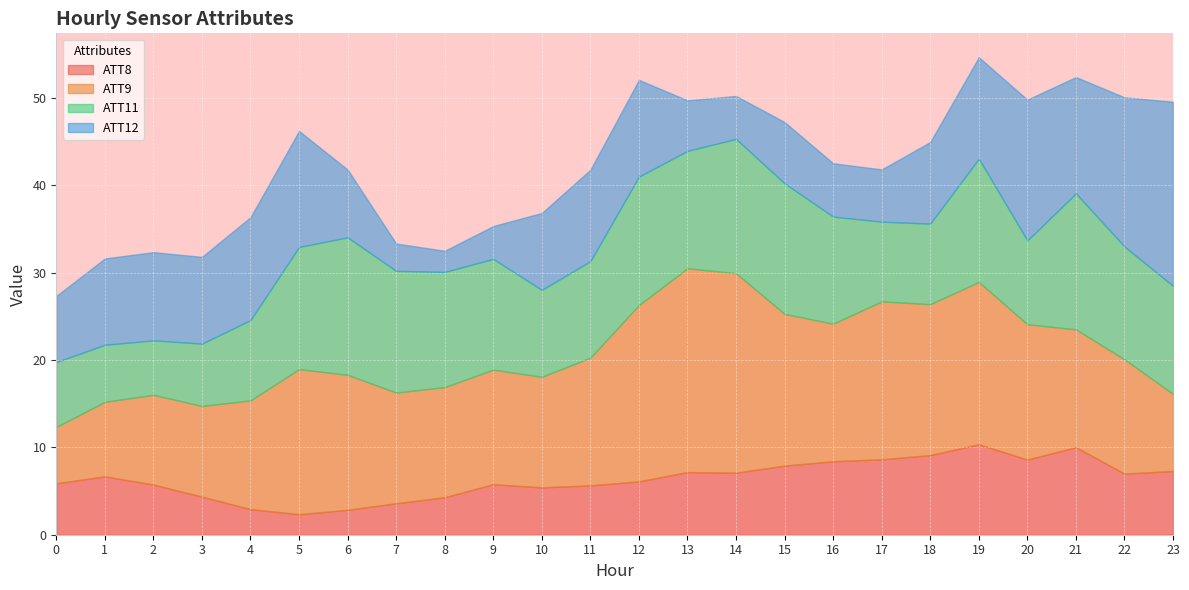

The ATT8 series shows 14.8 at 16. True or false?

False